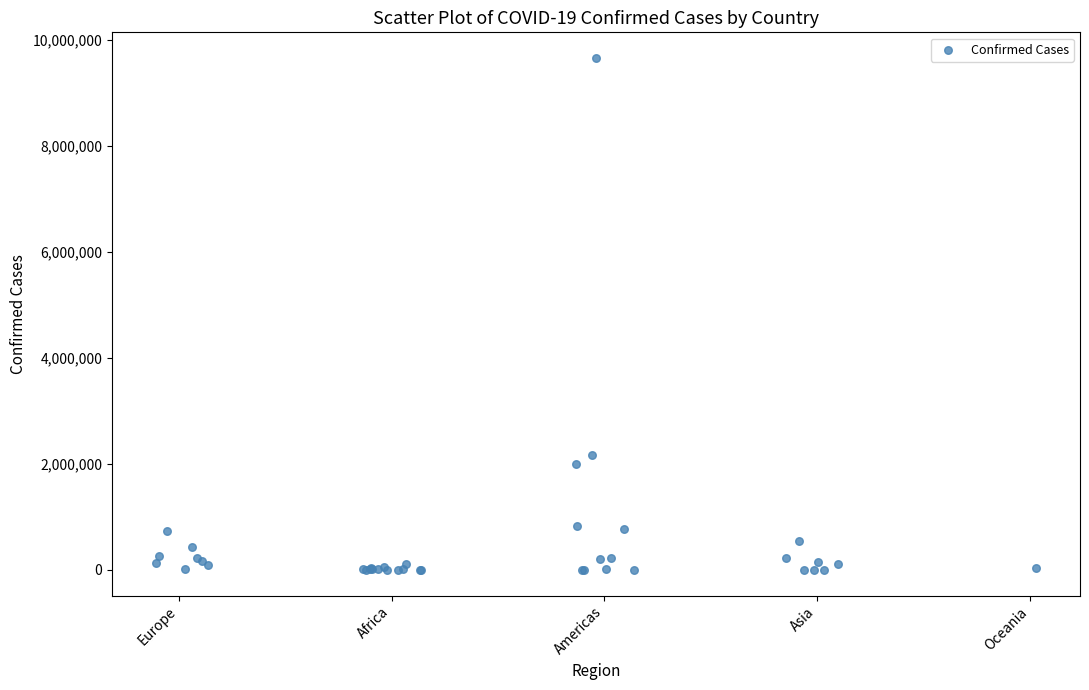

What Y value in the scatter plot is closest to 4829675?

2173347